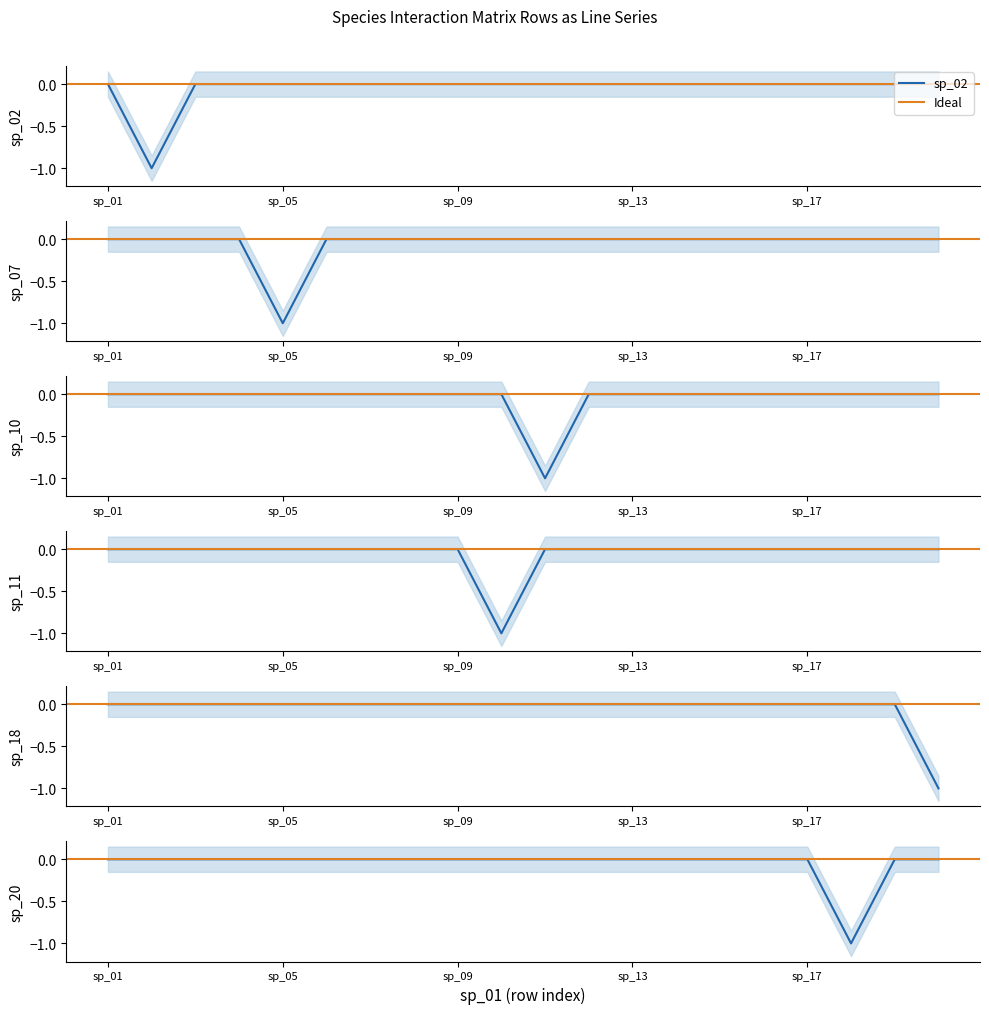

How many values in sp_10 are below zero?

1